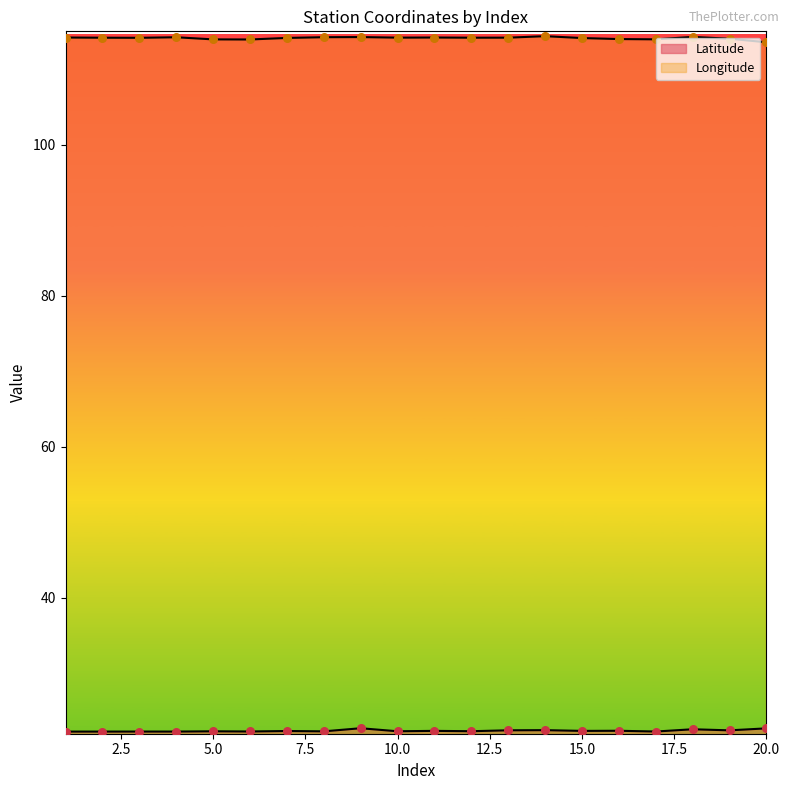

At which category is the sum across all series the highest?

9